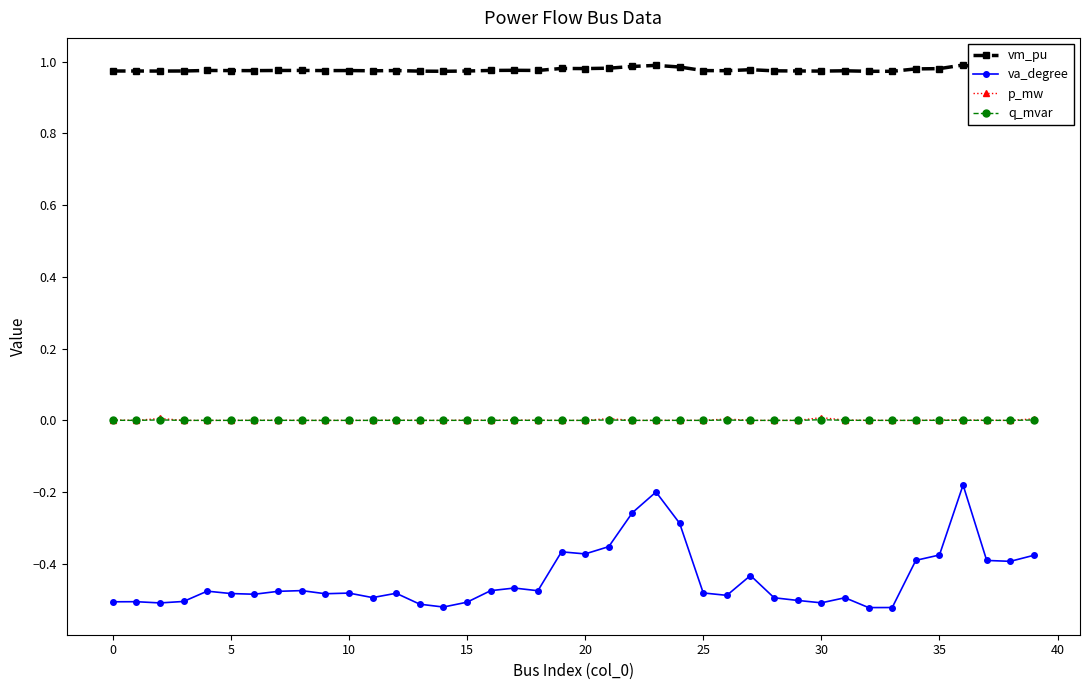

Which series has the widest spread of values?

va_degree